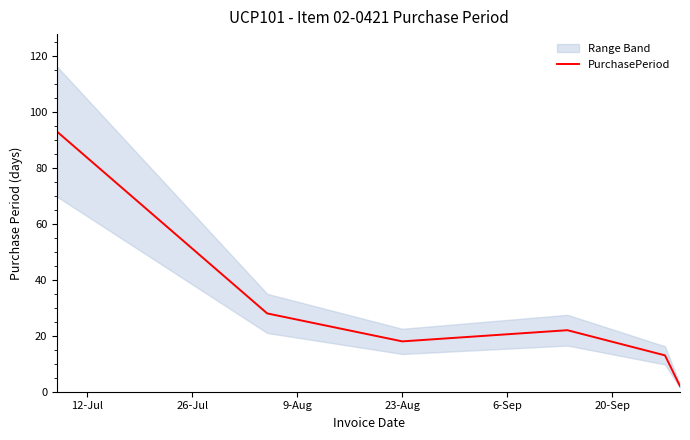

What is the highest value of the PurchasePeriod series?

93